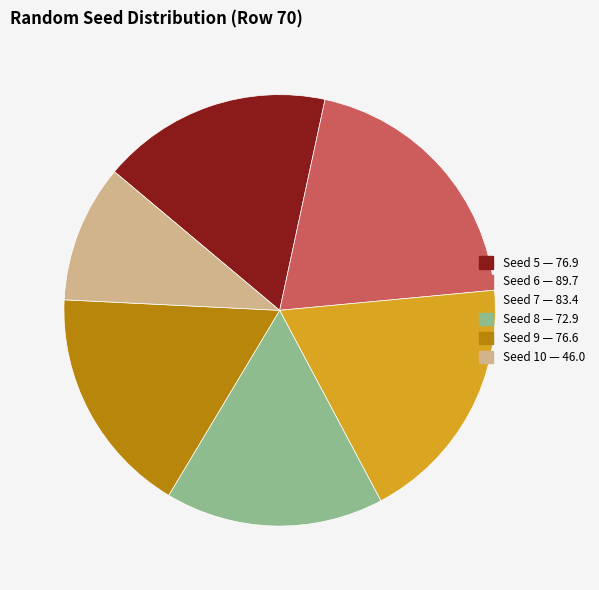

Does any single category account for the majority?

No